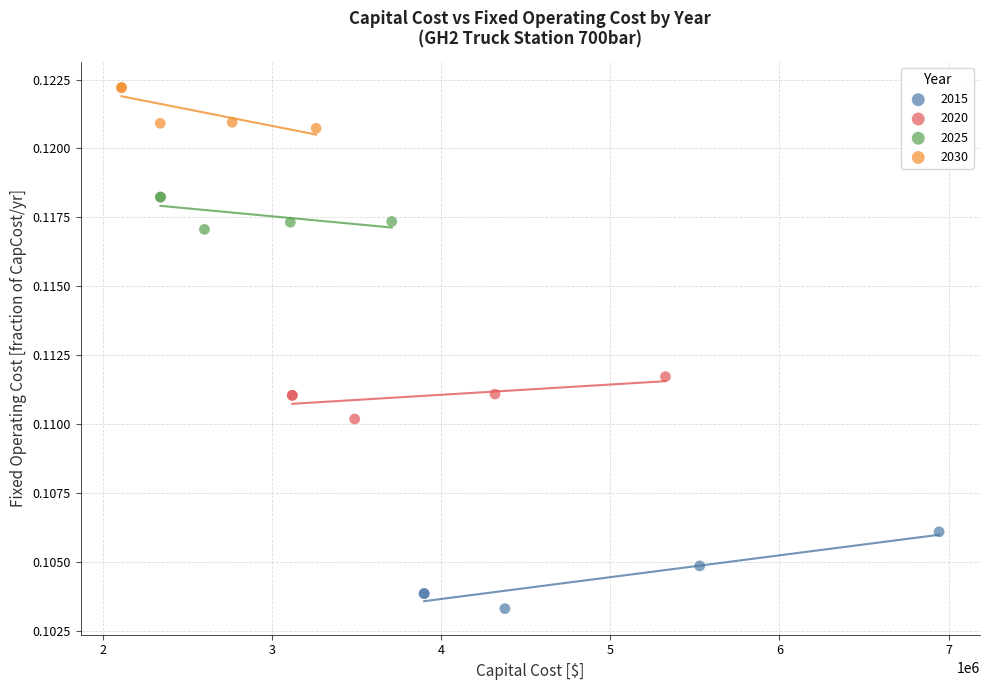

Which series contains the highest Y value?

2030